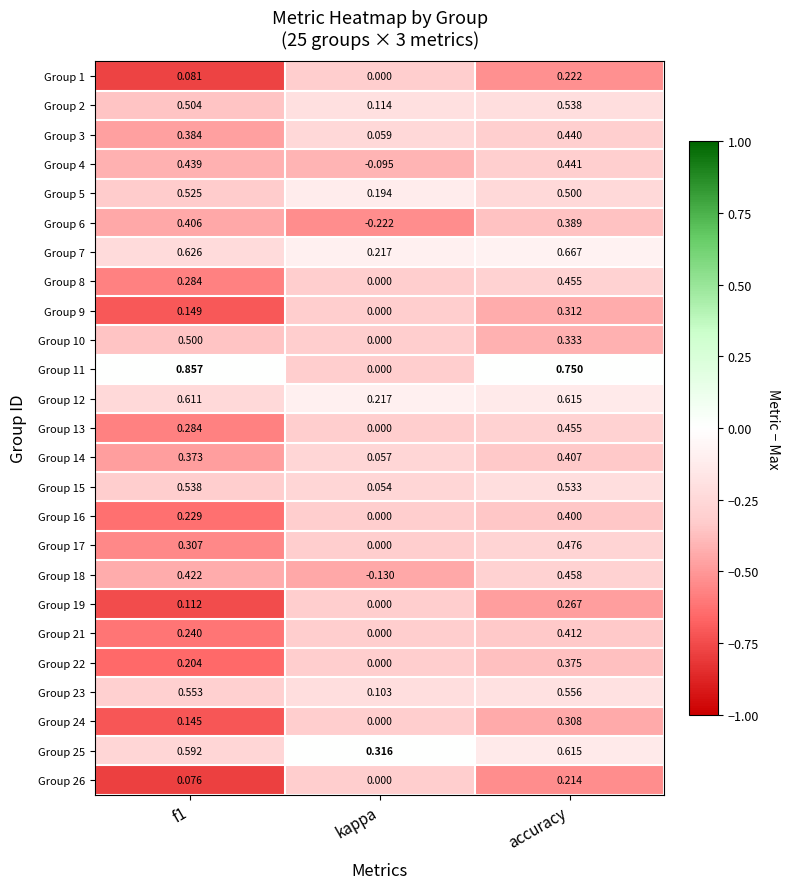

Which category has the lowest value in the Group 21 series?

kappa